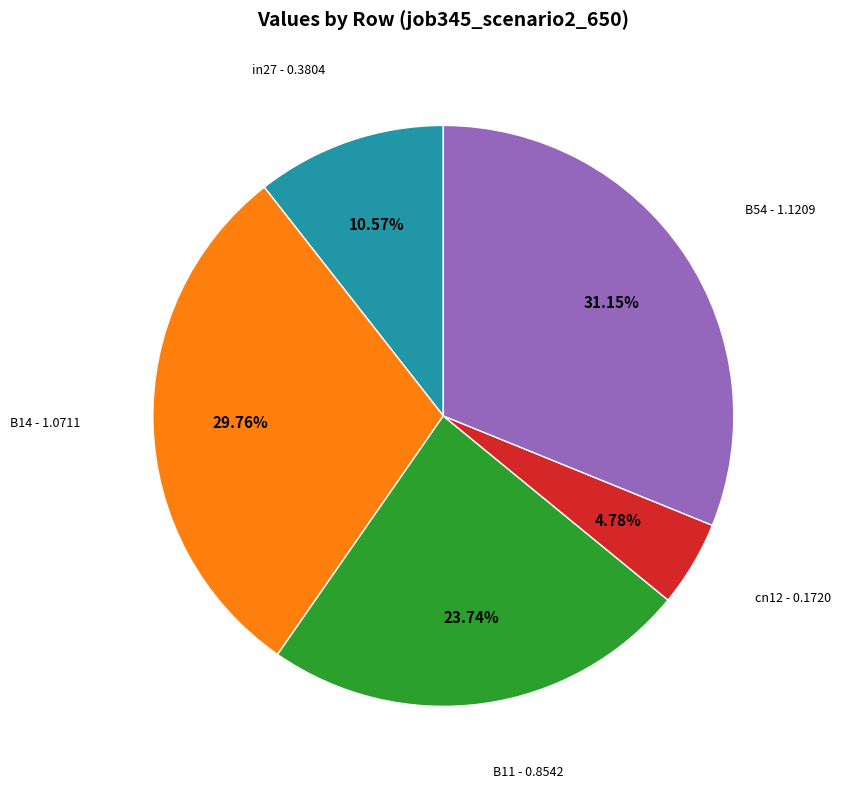

True or false: in27 accounts for 11% of the total.

True